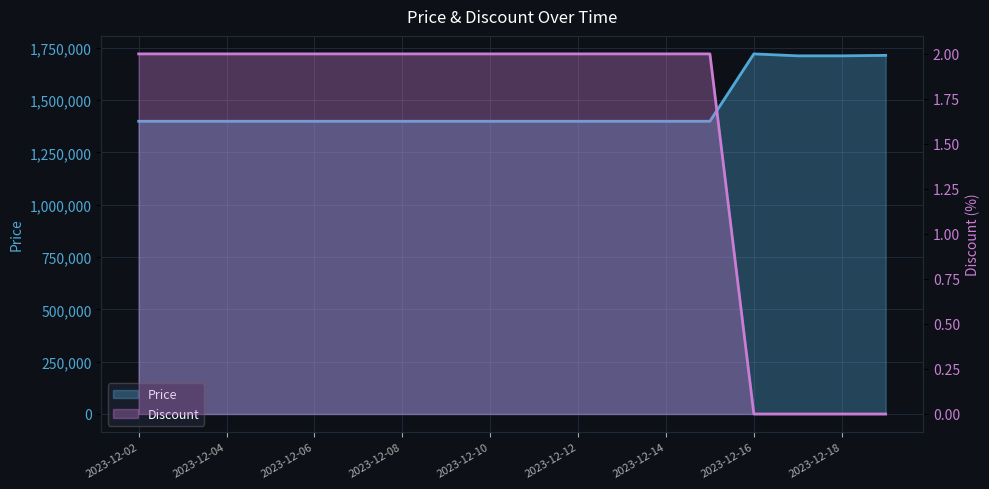

True or false: Price and Discount cross at least once.

False